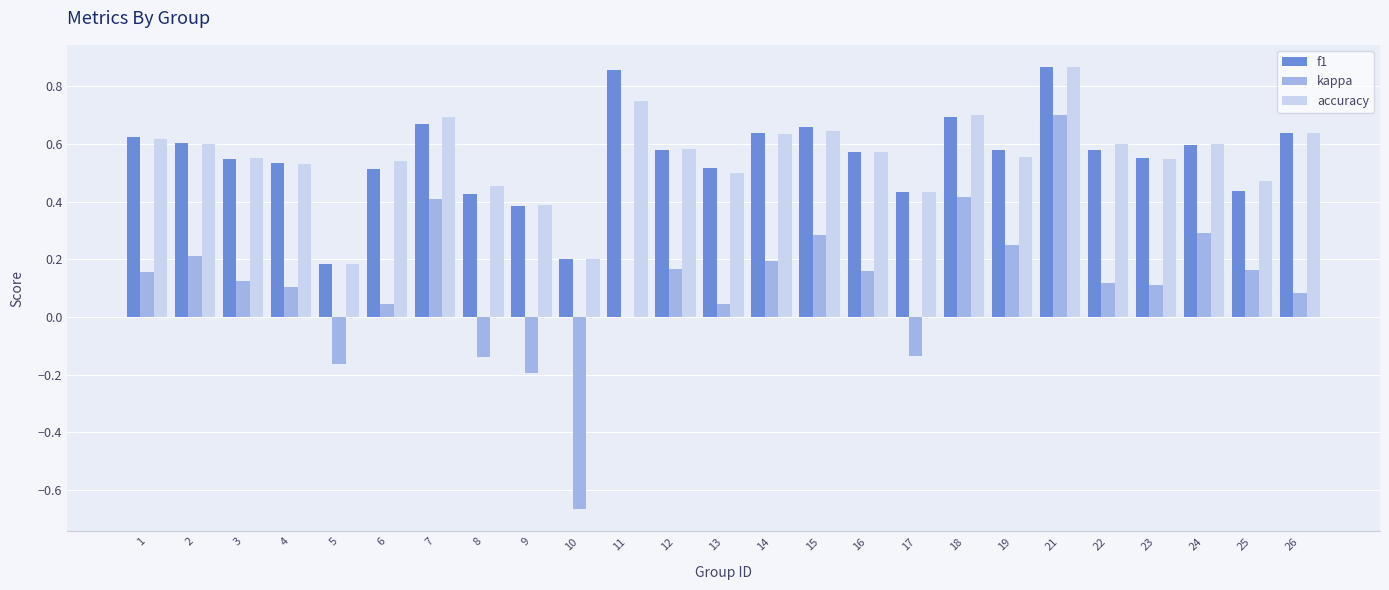

What is the total value across all series at 21?

2.4